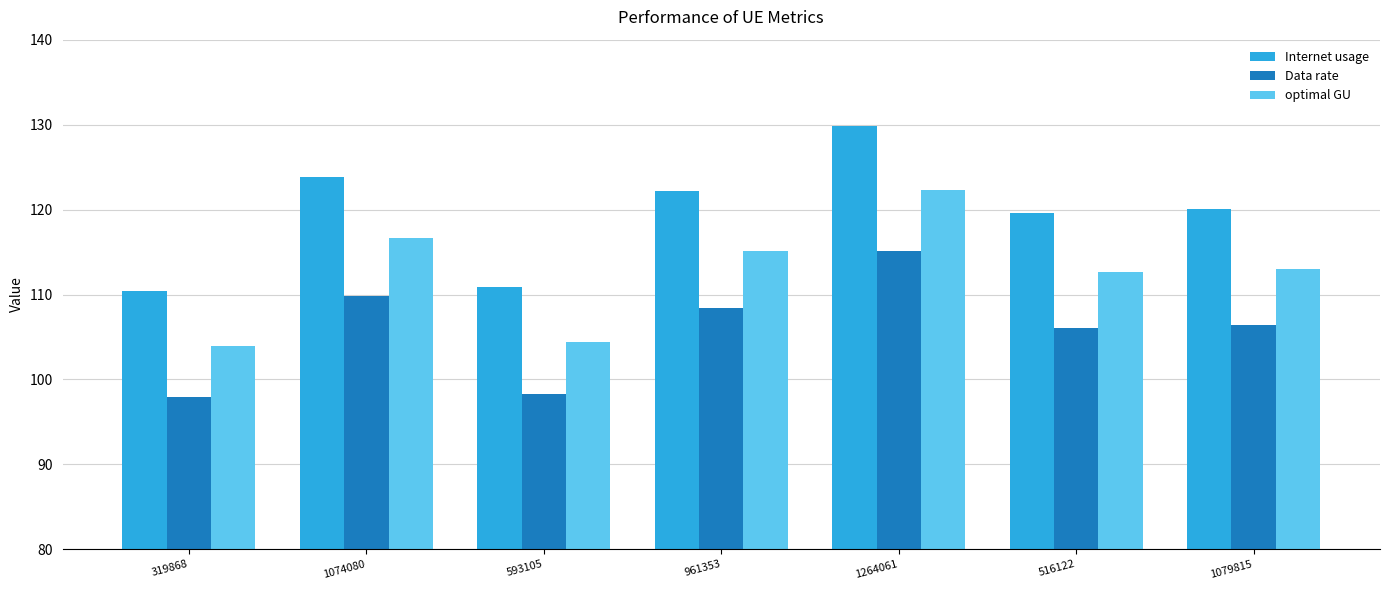

Does the chart contain any negative values?

No